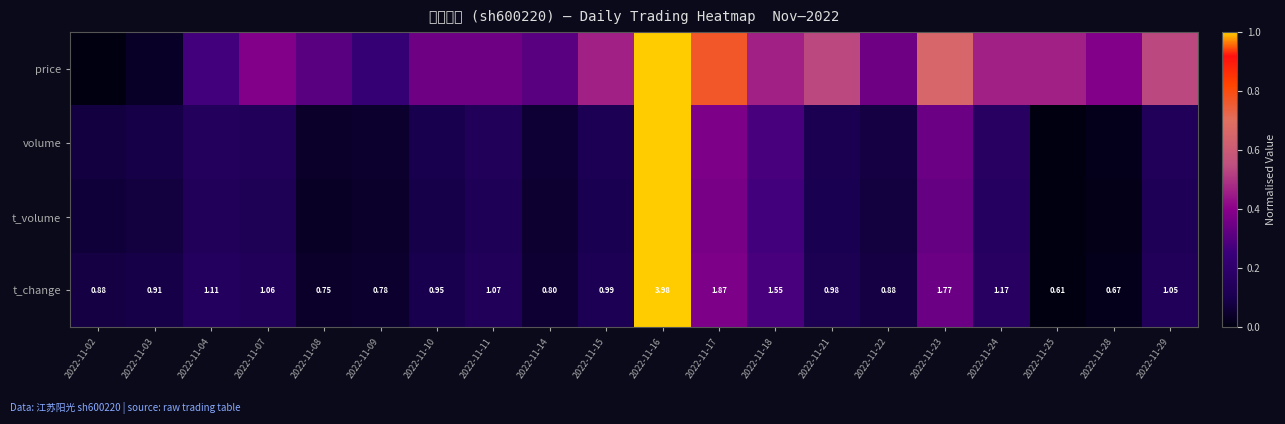

What is the average value of the volume series?

0.2